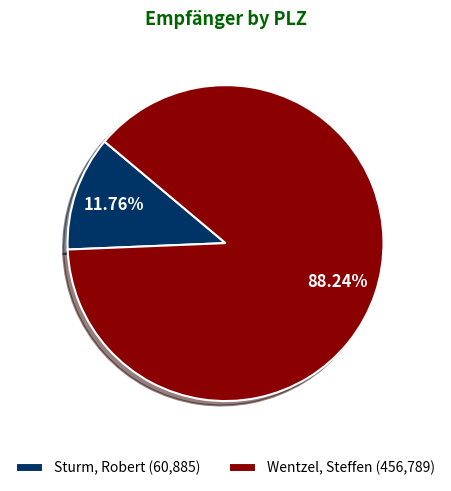

Between Sturm, Robert and Wentzel, Steffen, which is larger?

Wentzel, Steffen